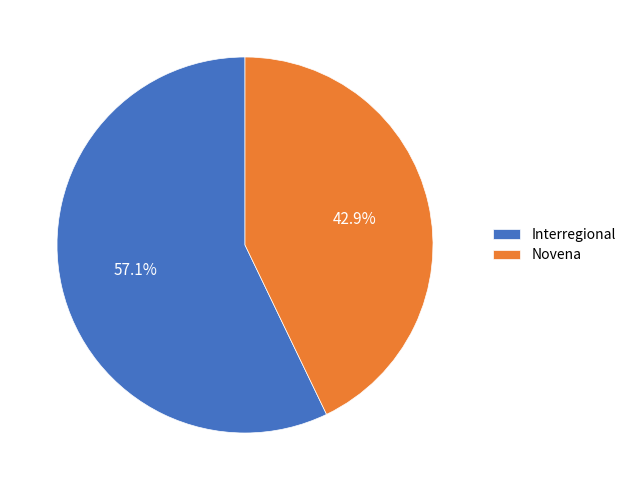

Count the number of slices in the pie.

2